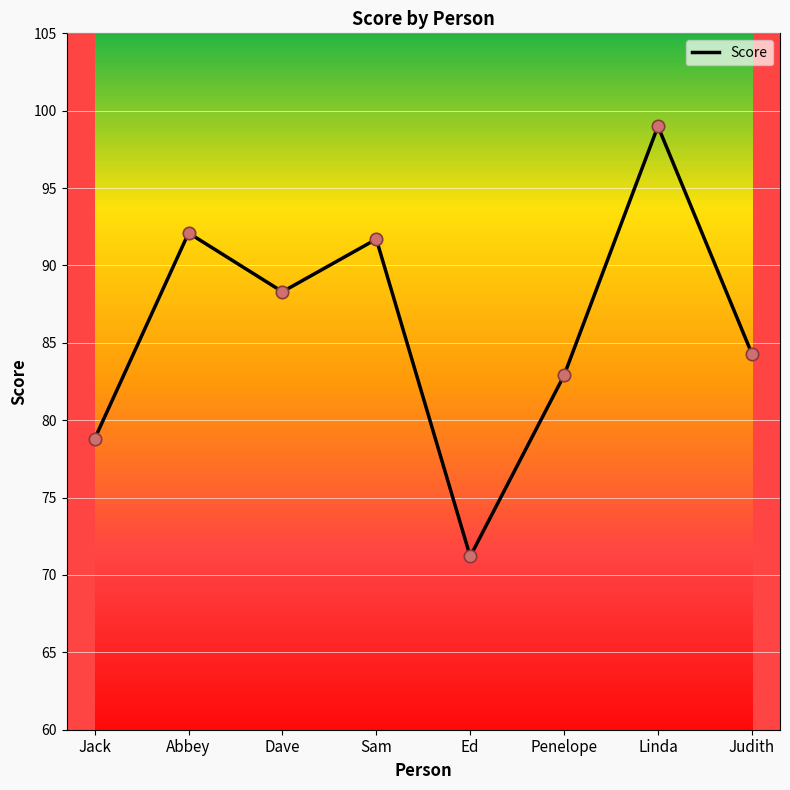

Approximately how many times larger is the value at Ed compared to Judith?

0.8